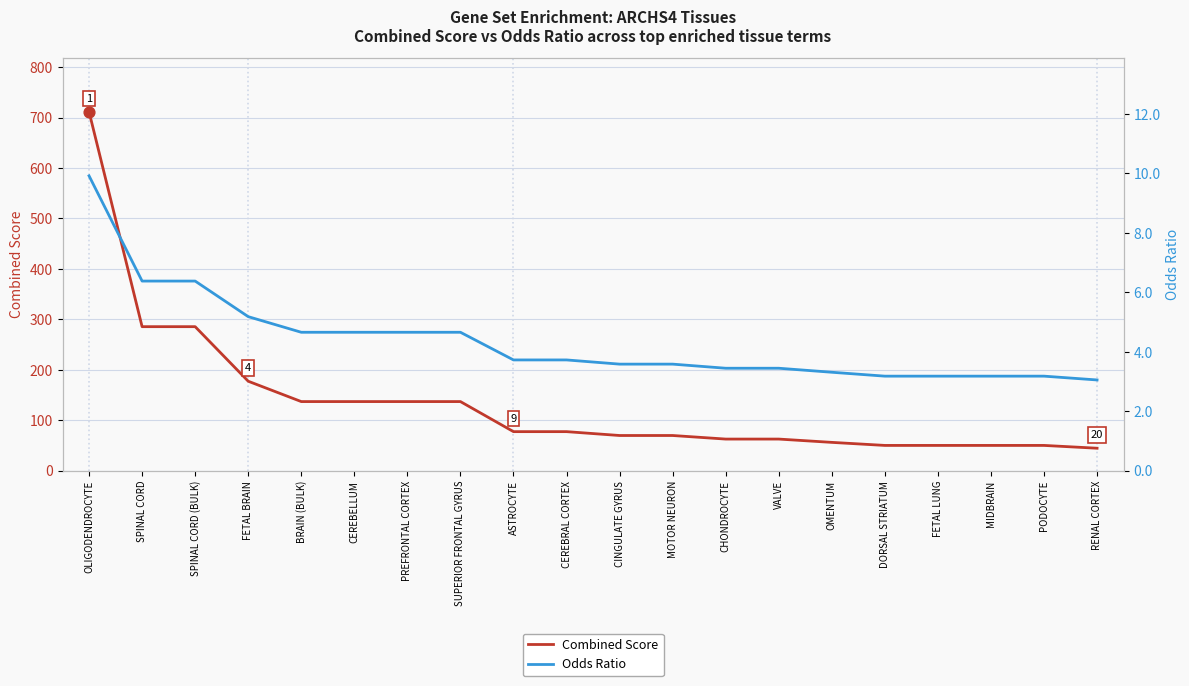

At how many categories does at least one series exceed 506?

1